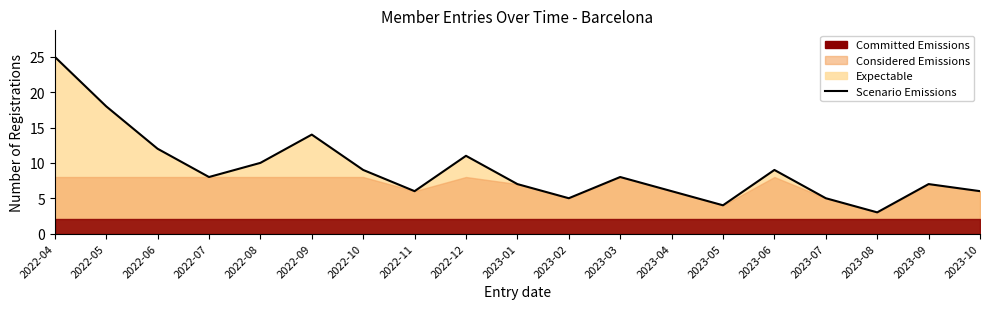

The value at 2022-11 is 6. True or false?

True